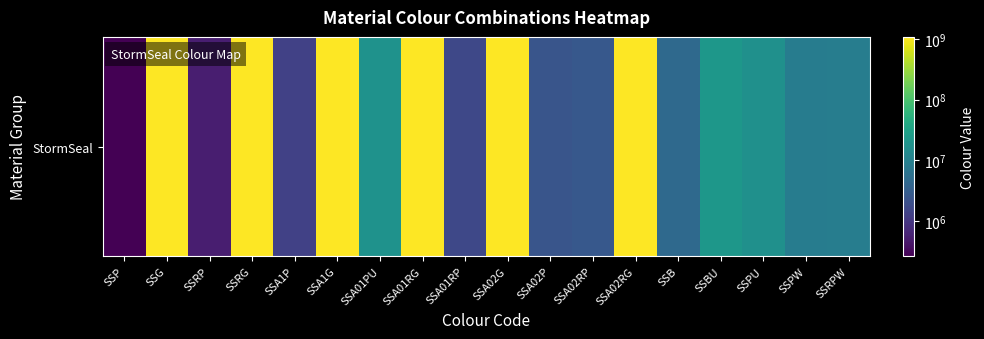

How many values are below 17040385?

9